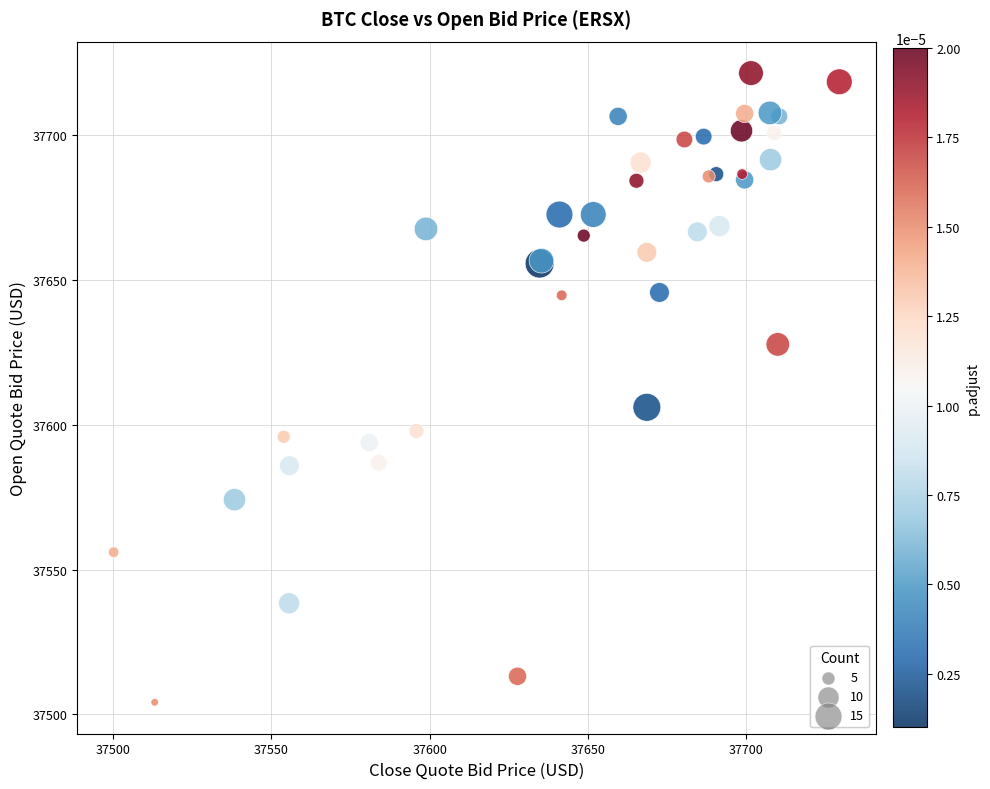

What Y value in the scatter plot is closest to 37612?

37606.0